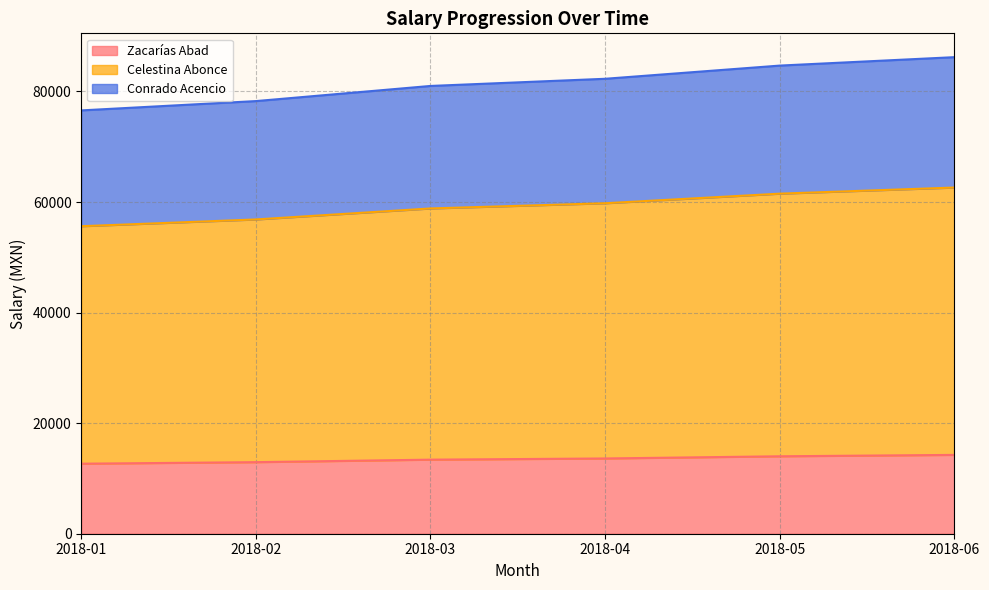

What is the lowest value of the Zacarías Abad series?

12668.0